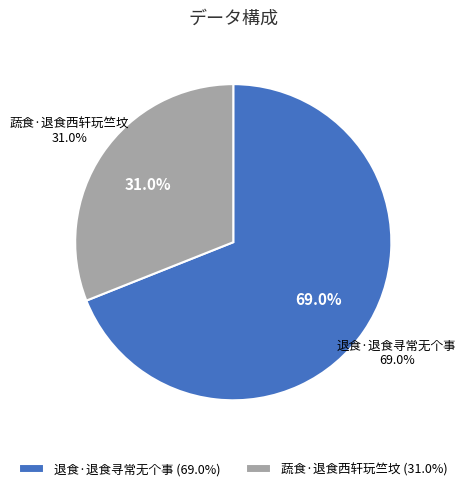

Rank the categories by value from lowest to highest.

蔬食·退食西轩玩竺坟, 退食·退食寻常无个事